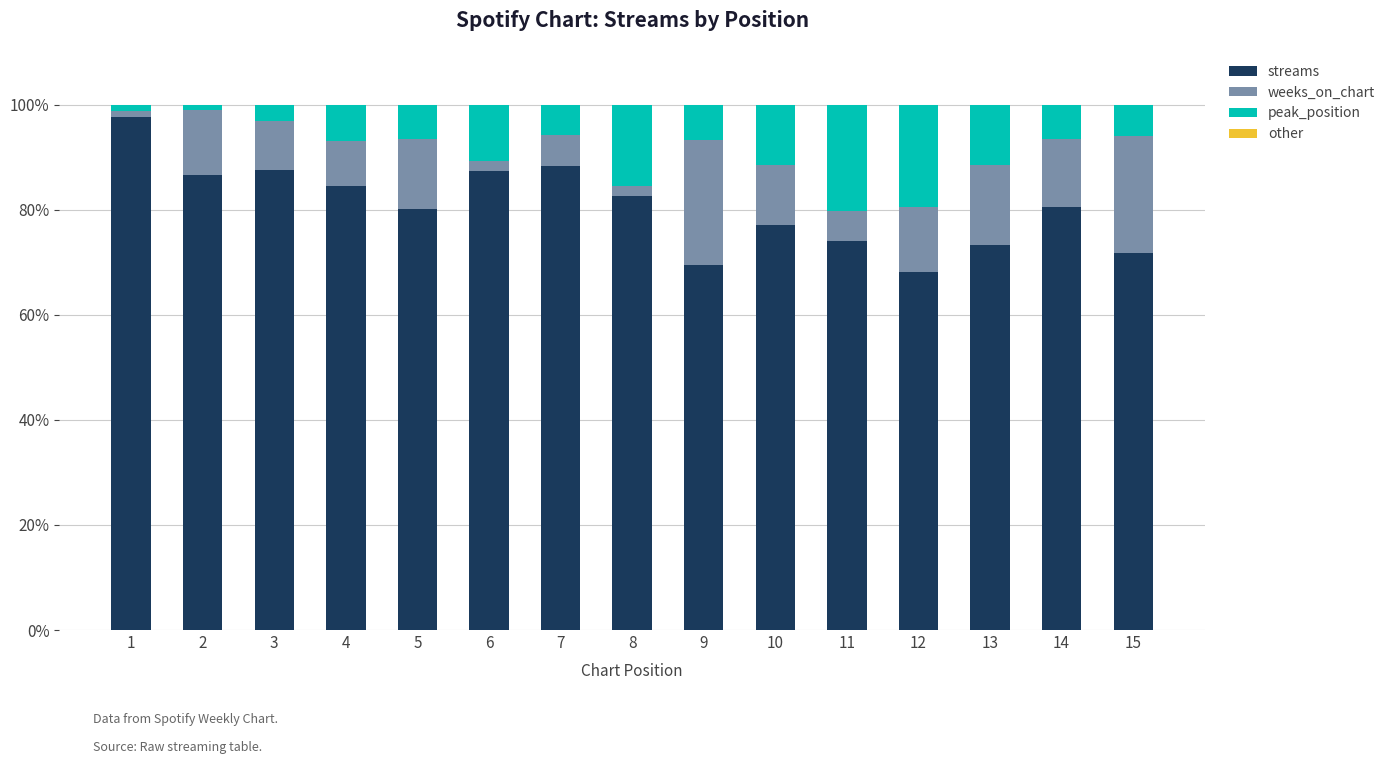

The value of streams at 12 is 68.2. True or false?

True